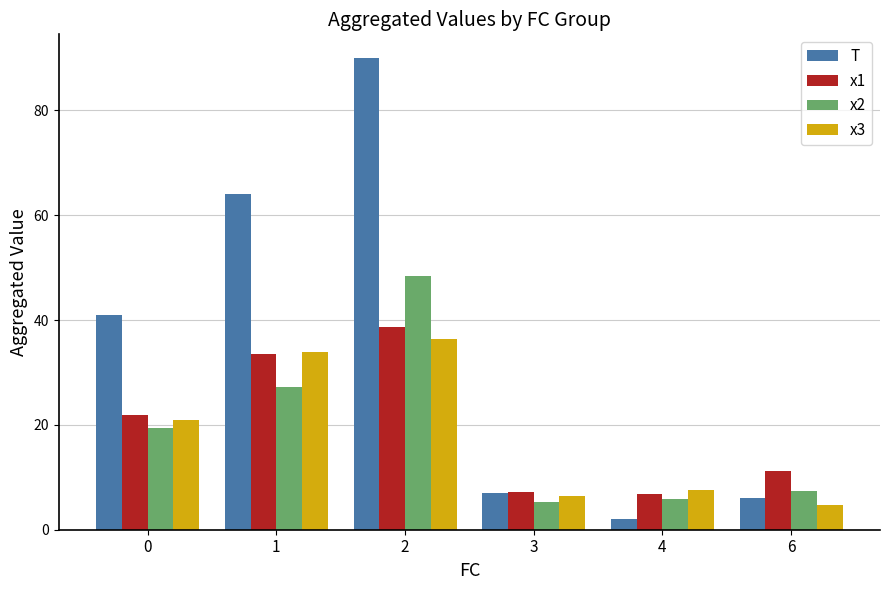

The x2 series shows 48.5 at 2. True or false?

True